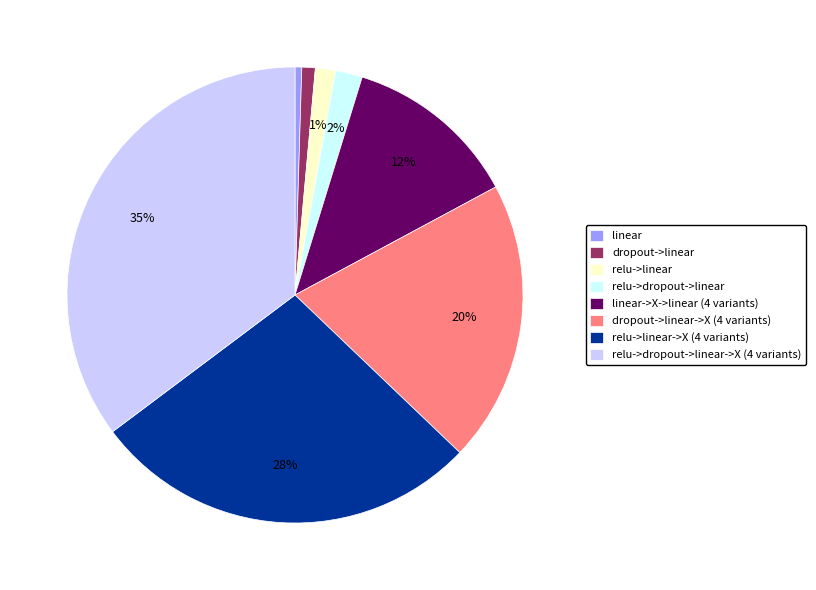

Which category has the biggest portion of the pie?

relu->dropout->linear->X (4 variants)